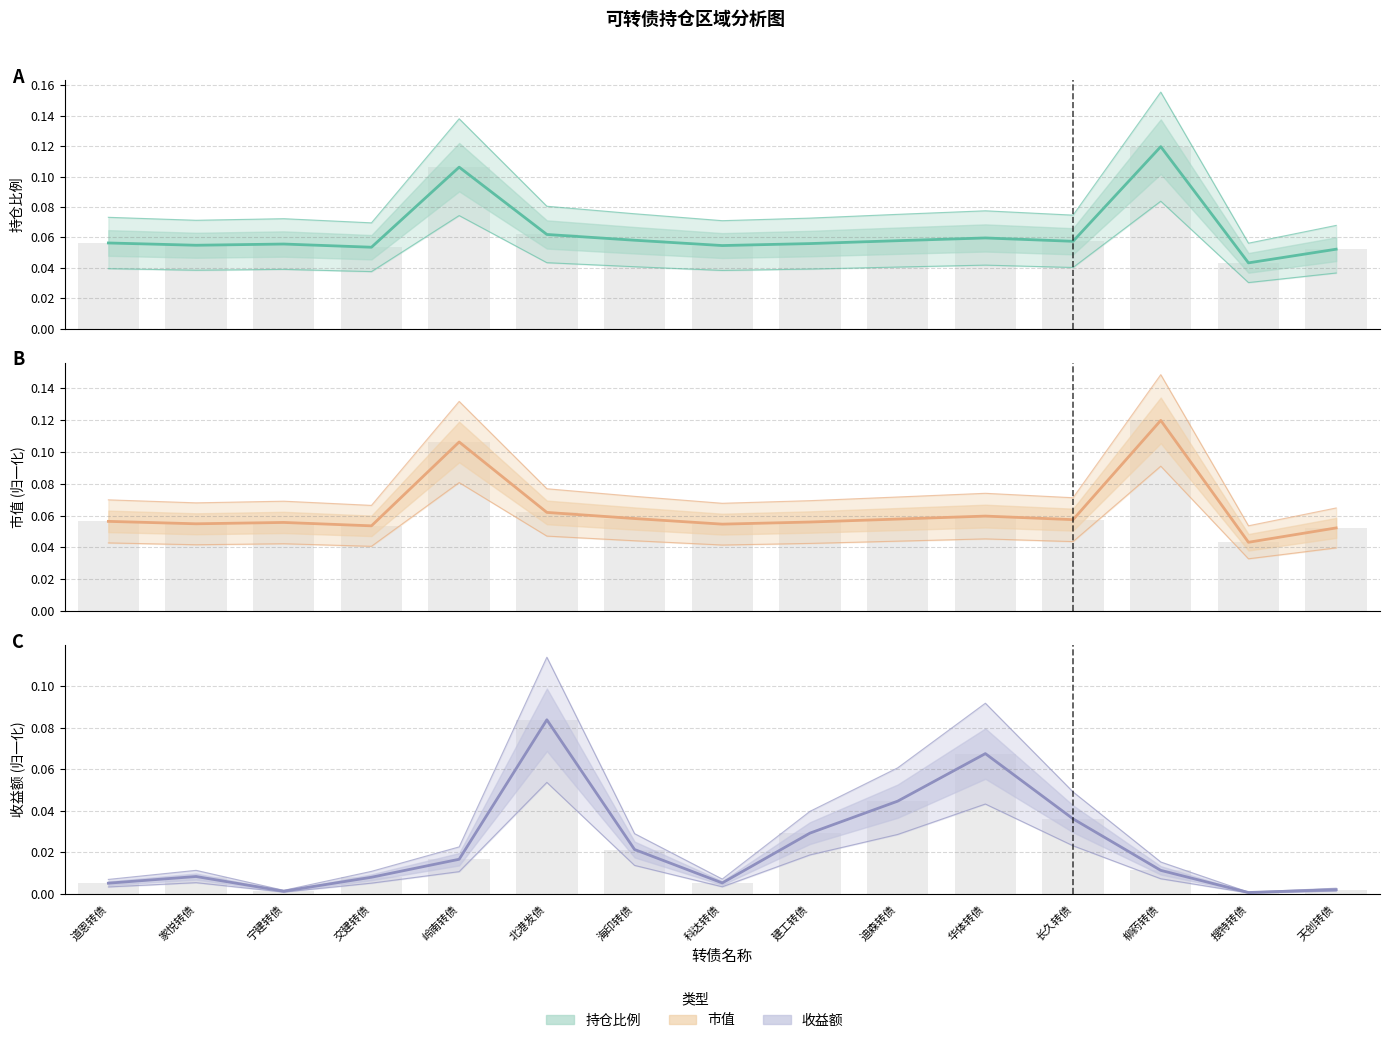

What is the difference between the second highest and minimum values in the 市值 series?

0.1